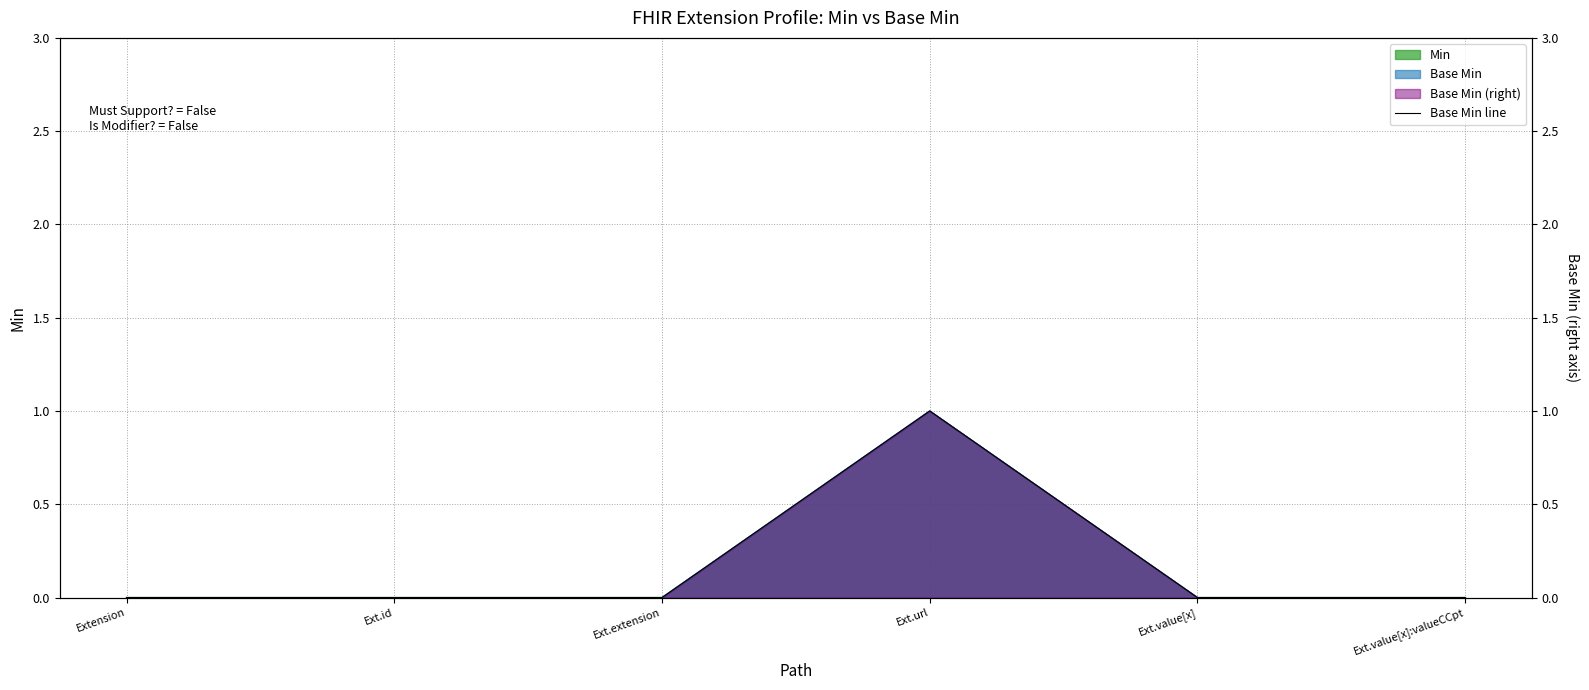

How many data points does each series have?

6